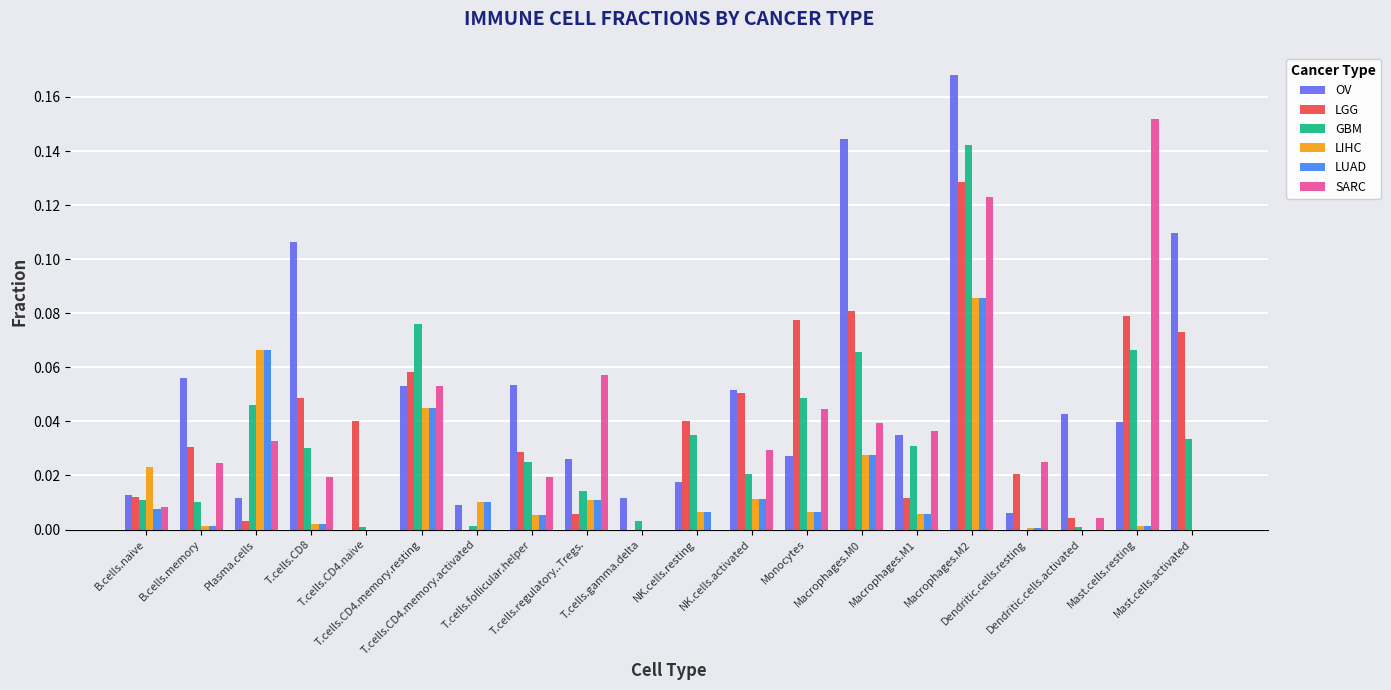

Which series has the largest total across all categories?

OV